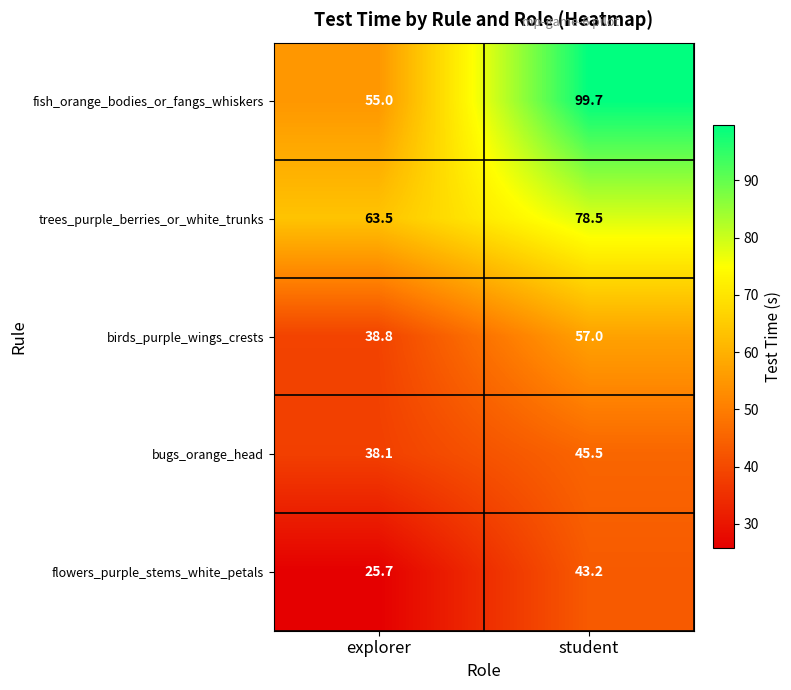

Count the number of data series in this chart.

5